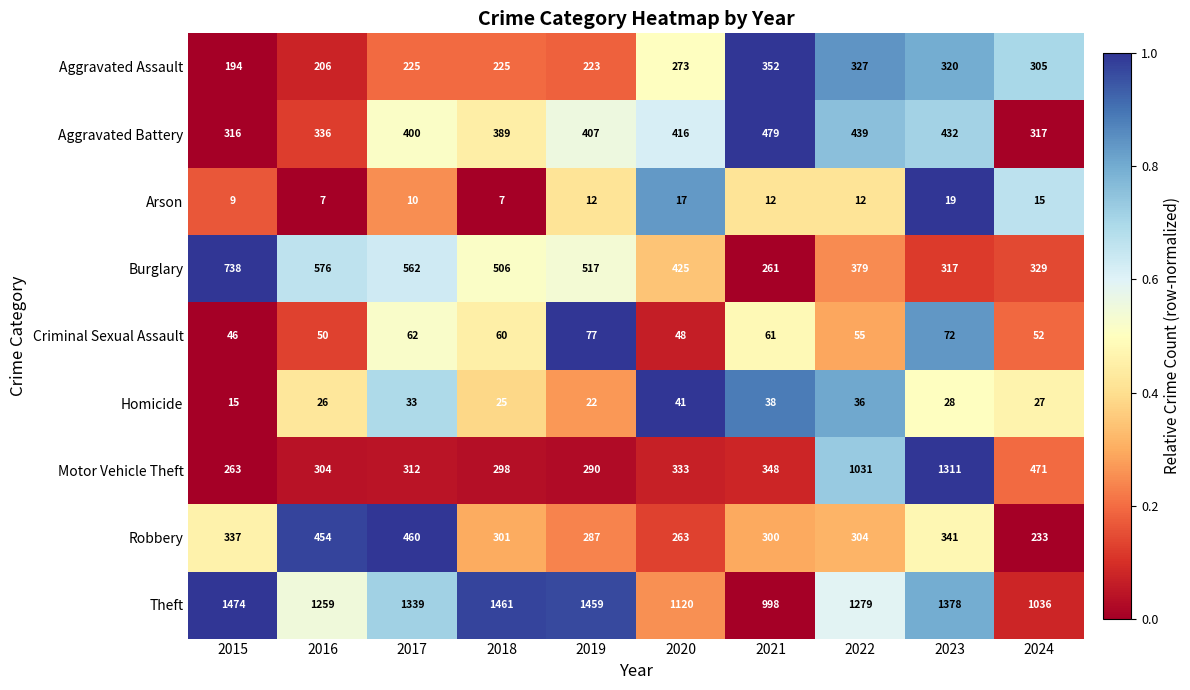

Which series changed the most between 2019 and 2022?

Motor Vehicle Theft